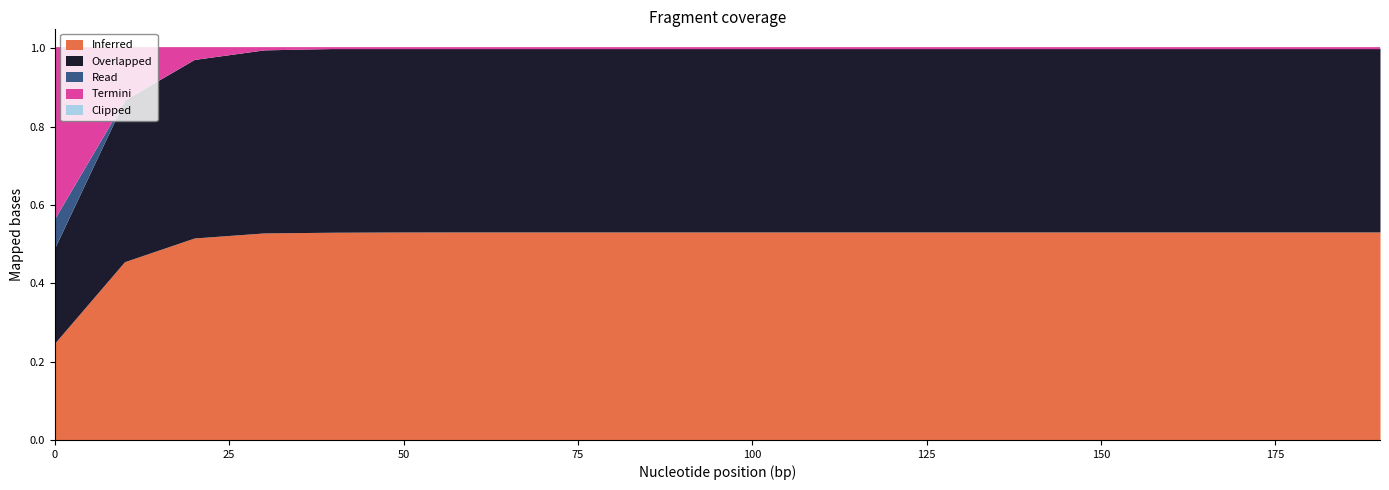

True or false: Termini and Clipped cross at least once.

False